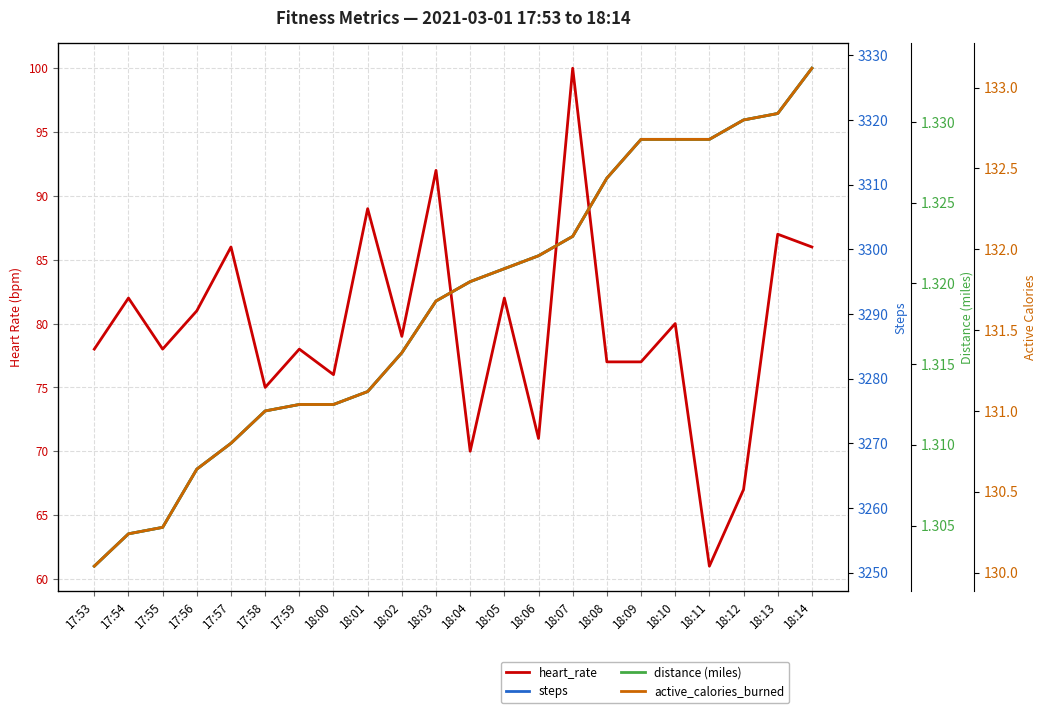

What is the total value across all series at 18:00?

3484.4